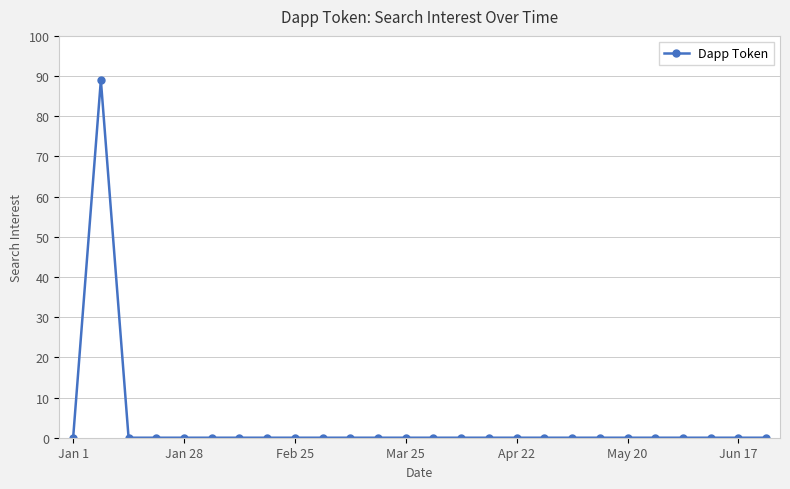

Reading left to right, what are all the values shown in this chart?

0	89	0	0	0	0	0	0	0	0	0	0	0	0	0	0	0	0	0	0	0	0	0	0	0	0